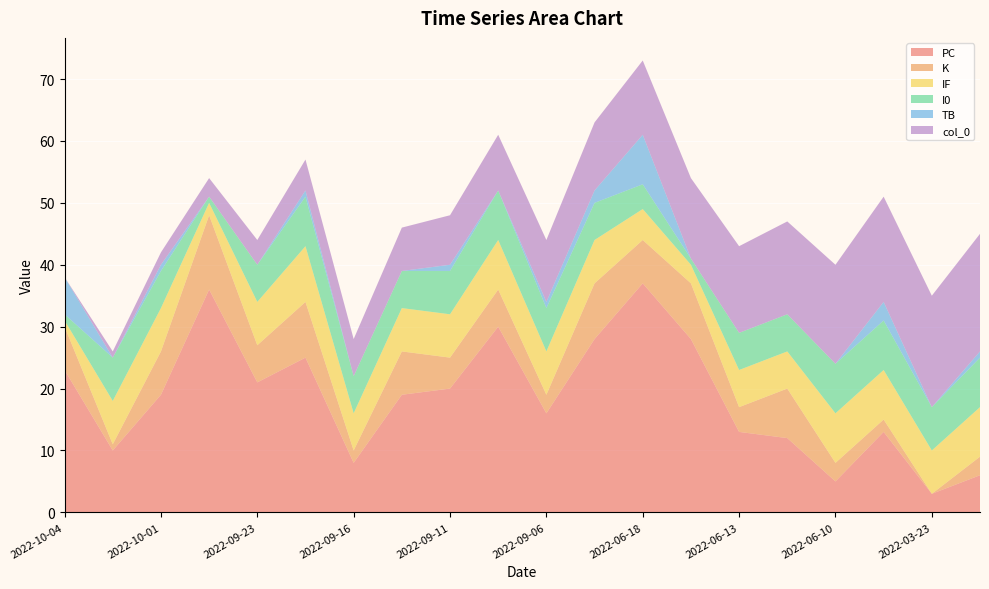

Reading left to right, list all the values displayed in this chart.

PC: 23	10	19	36	21	25	8	19	20	30	16	28	37	28	13	12	5	13	3	6
K: 7	1	7	12	6	9	2	7	5	6	3	9	7	9	4	8	3	2	0	3
IF: 1	7	7	2	7	9	6	7	7	8	7	7	5	3	6	6	8	8	7	8
I0: 1	7	6	1	6	8	6	6	7	8	7	6	4	1	6	6	8	8	7	8
TB: 6	0	1	0	0	1	0	0	1	0	1	2	8	0	0	0	0	3	0	1
col_0: 0	1	2	3	4	5	6	7	8	9	10	11	12	13	14	15	16	17	18	19